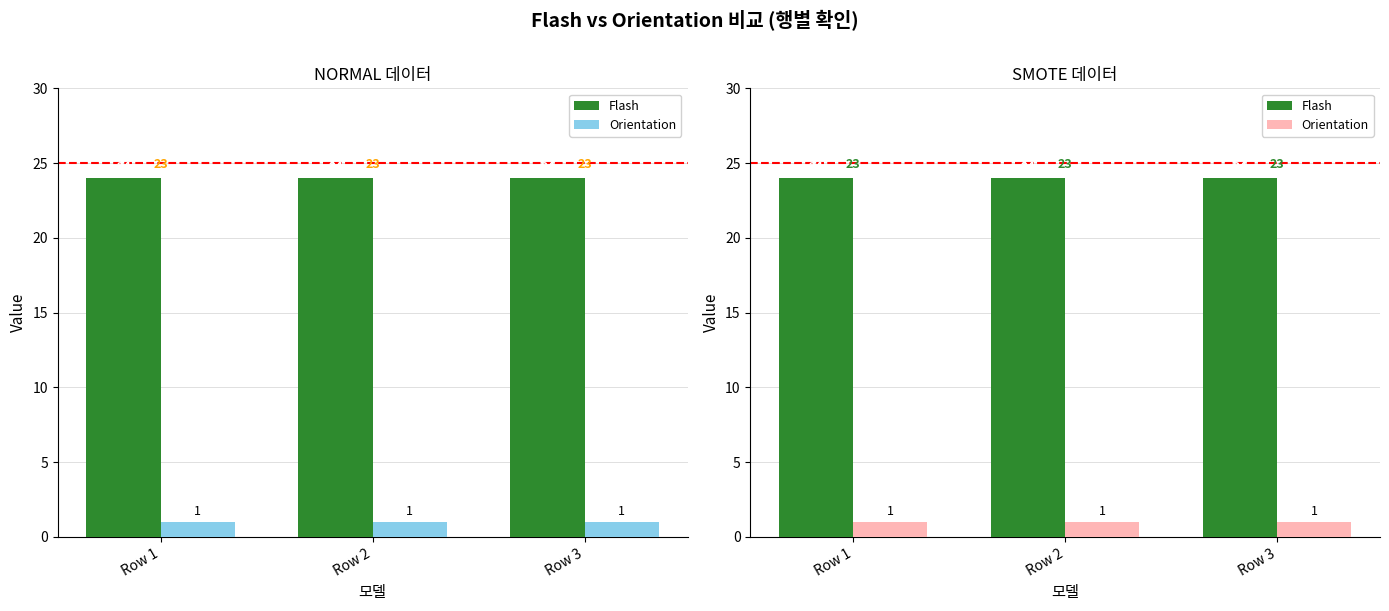

What is the maximum value for Orientation?

1